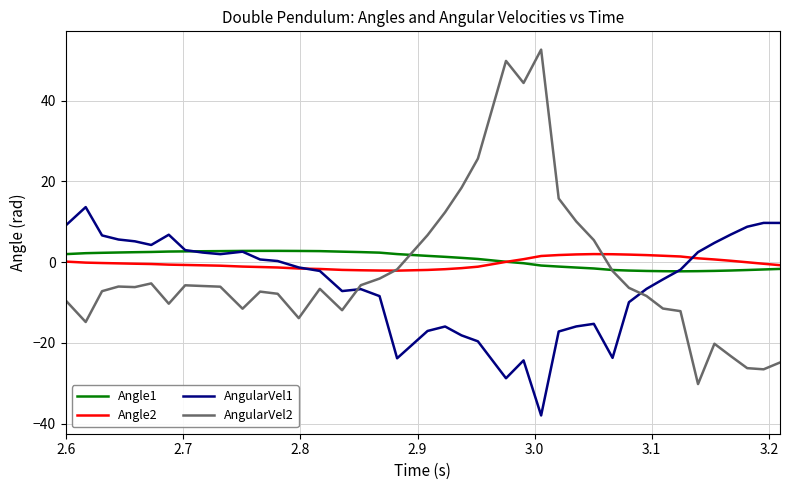

Does the chart display data point markers on the line(s)?

No